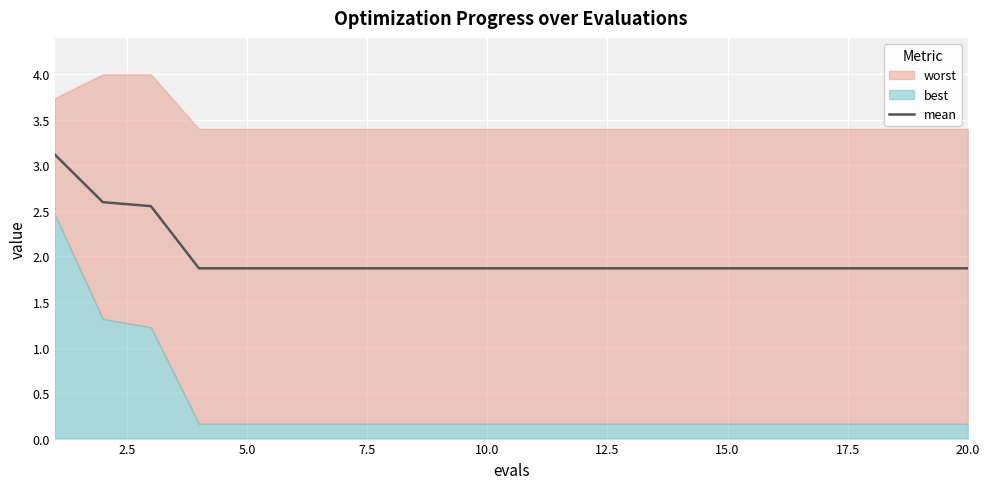

What is the maximum value for mean?

3.1